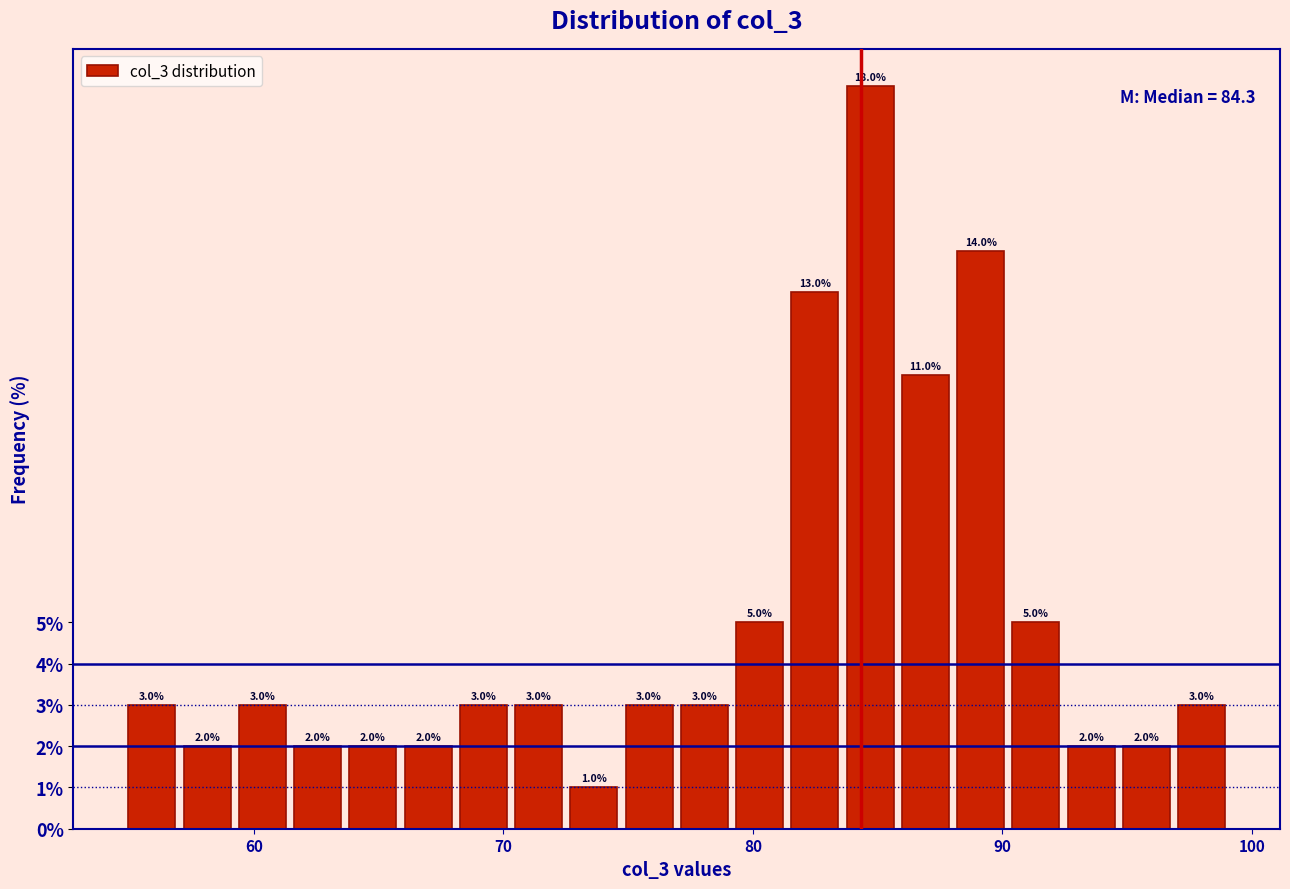

Around what value on the x-axis is the tallest bar? Give the approximate position of its centre, as read against the axis.

85